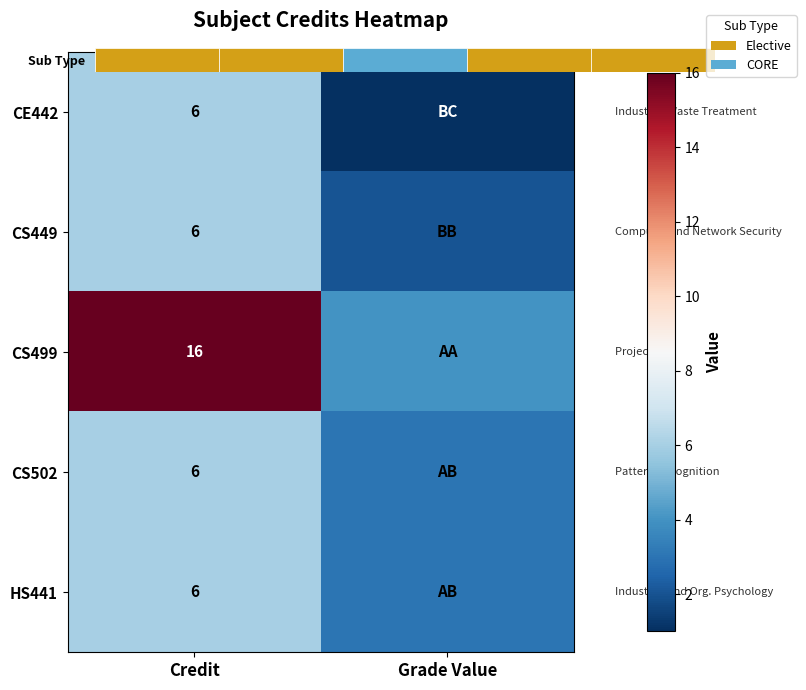

Between Credit and Grade Value, which series saw the biggest shift?

CS499